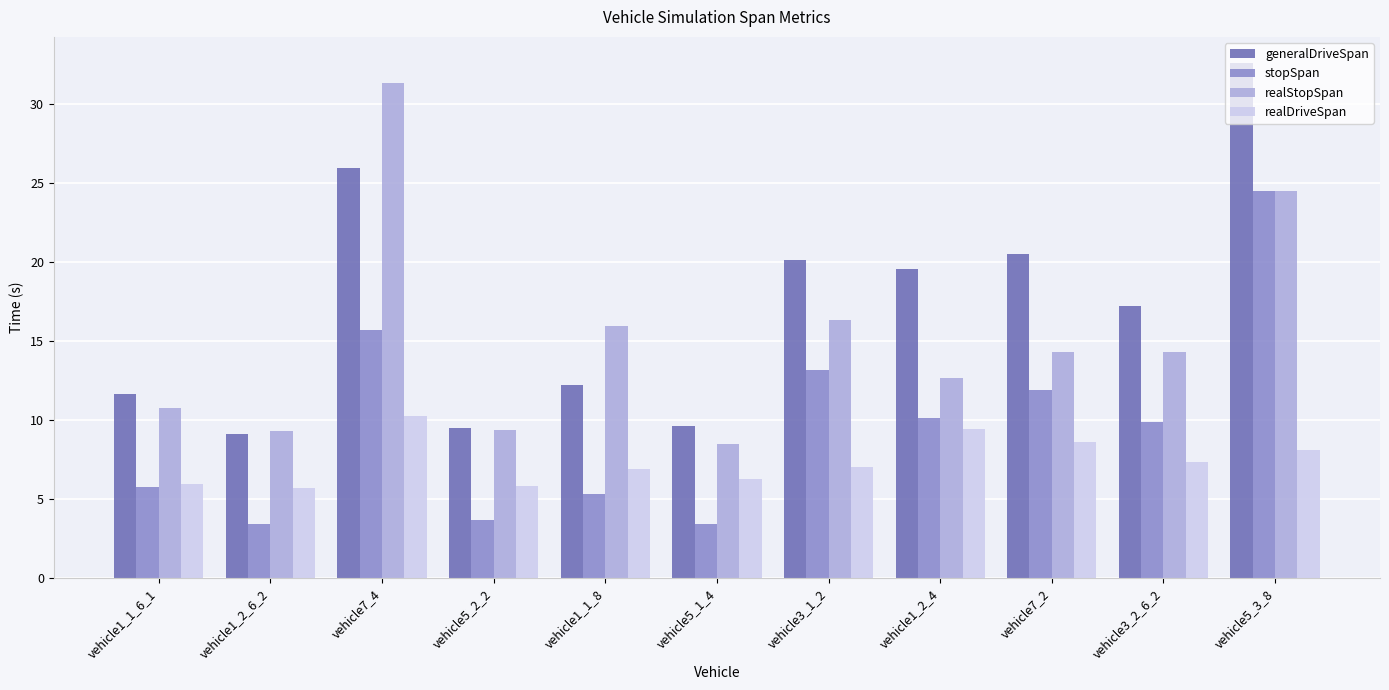

Where does the realStopSpan series first go above 14?

vehicle7_4